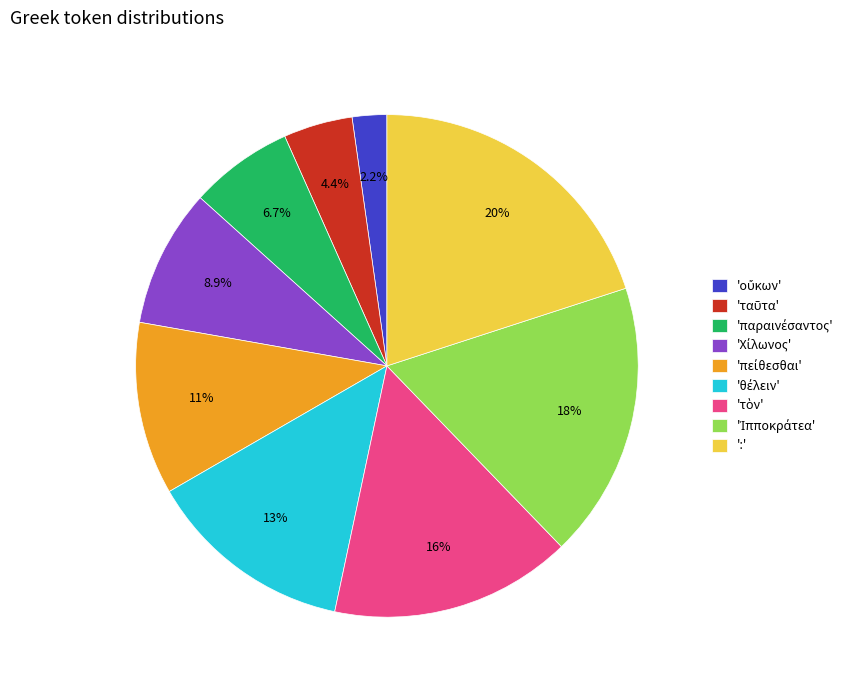

Does any single category account for the majority?

No